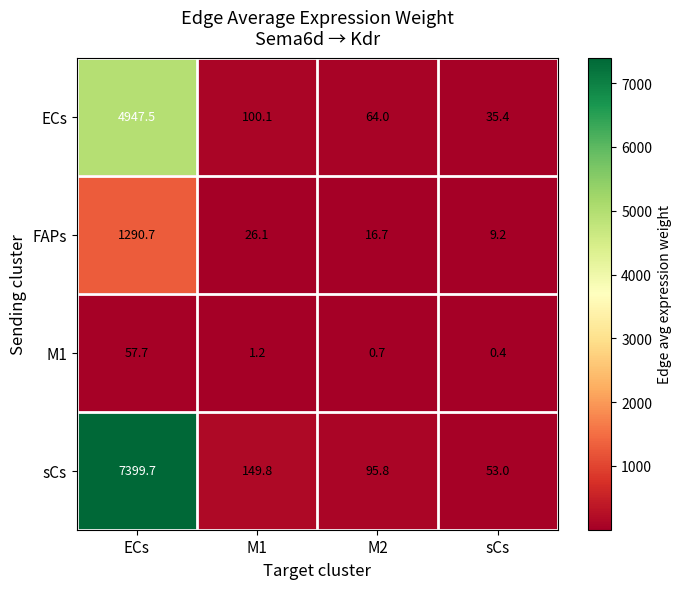

Where does the FAPs series first go above 26?

ECs